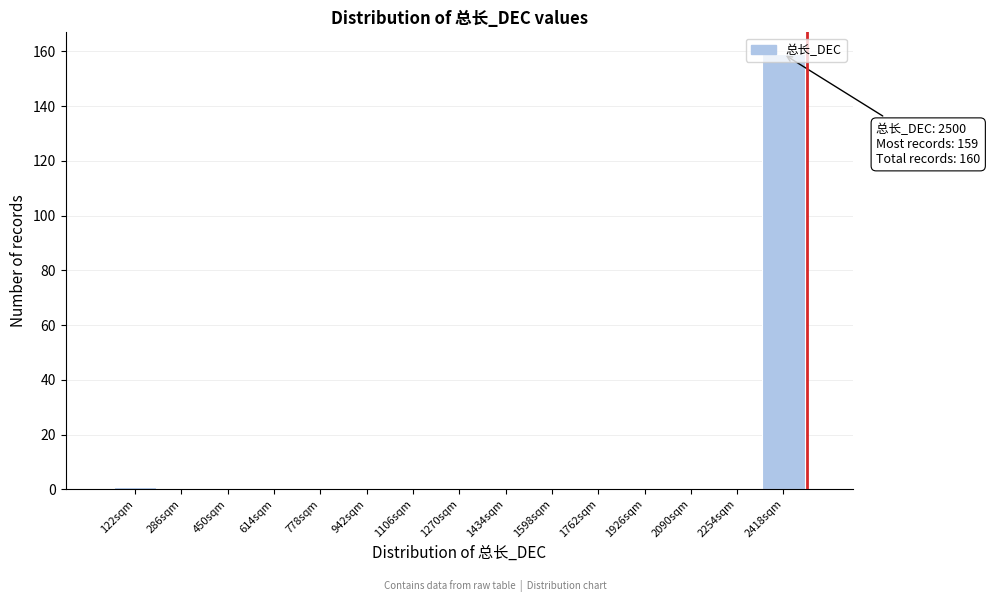

Over which range of the x-axis is the bar tallest?

2336 to 2500